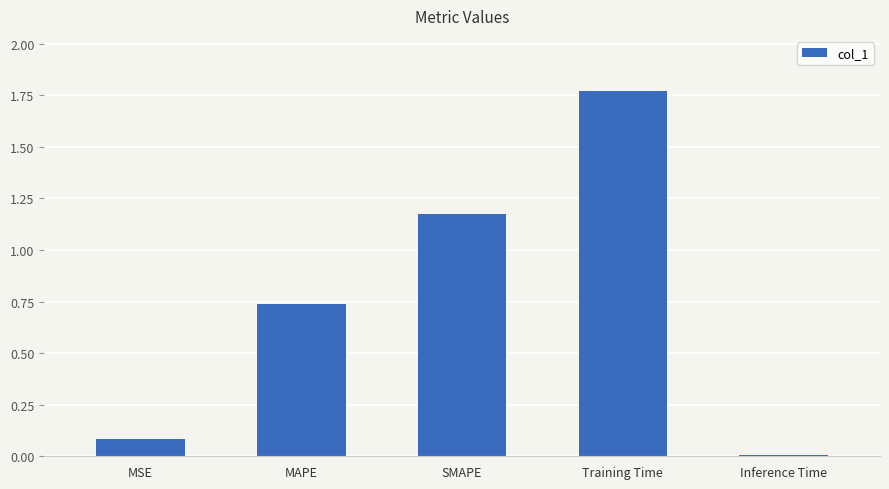

What value does the data have at MSE?

0.1